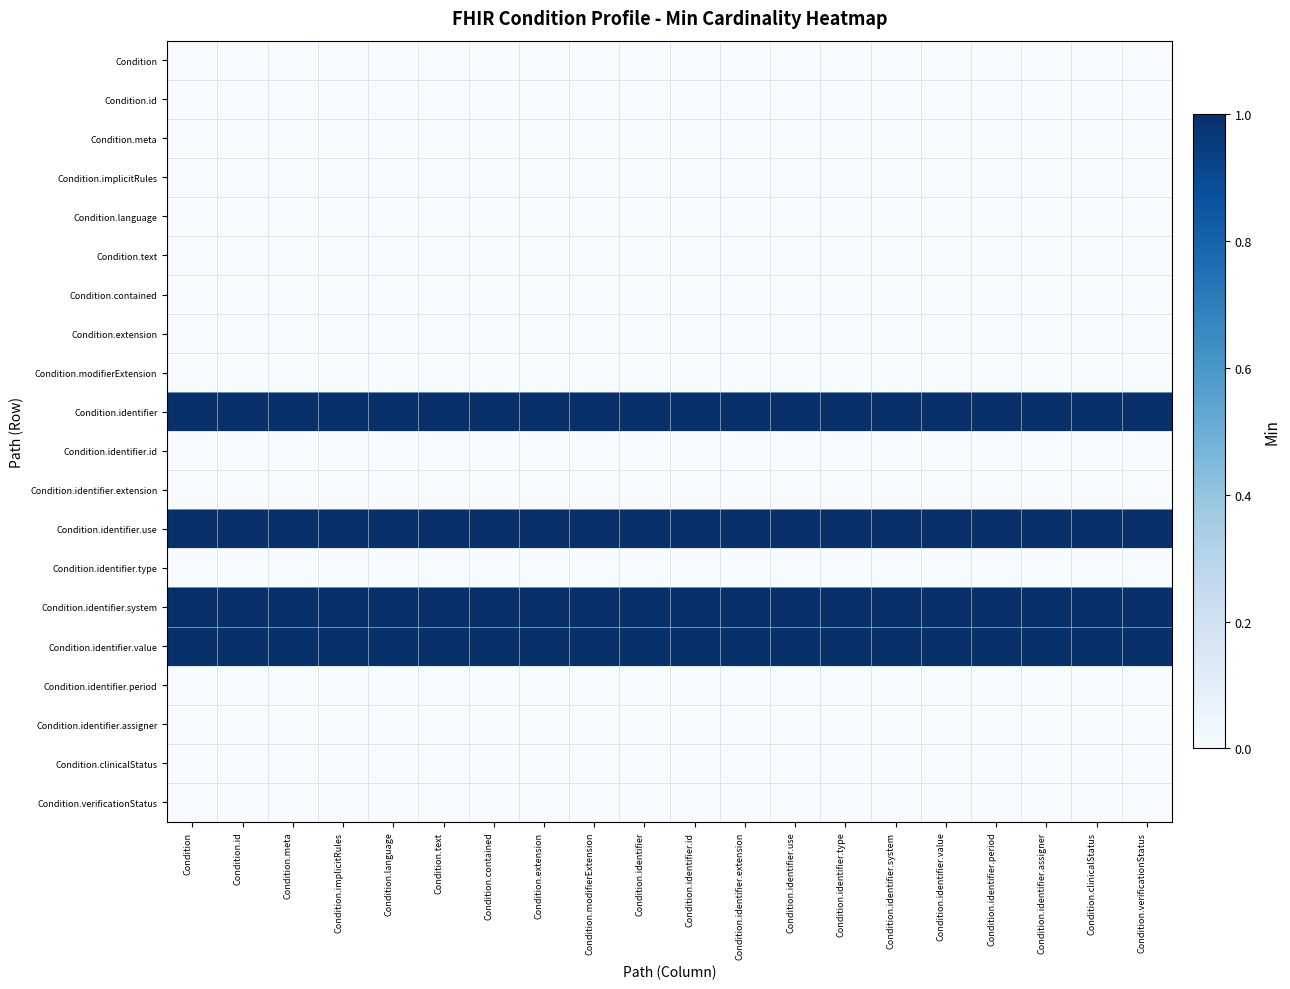

What is the difference between the highest and lowest values at Condition.identifier?

1